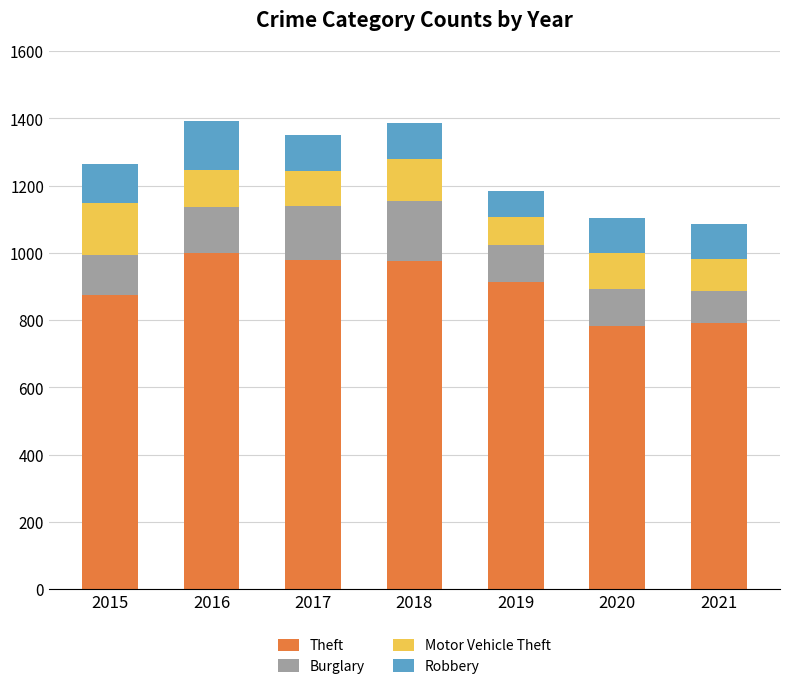

The value of Theft at 2021 is 791. True or false?

True